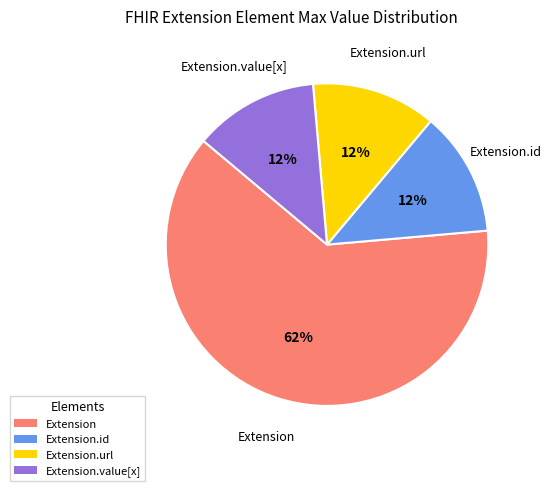

To the nearest percent, what is the average slice percentage?

25%